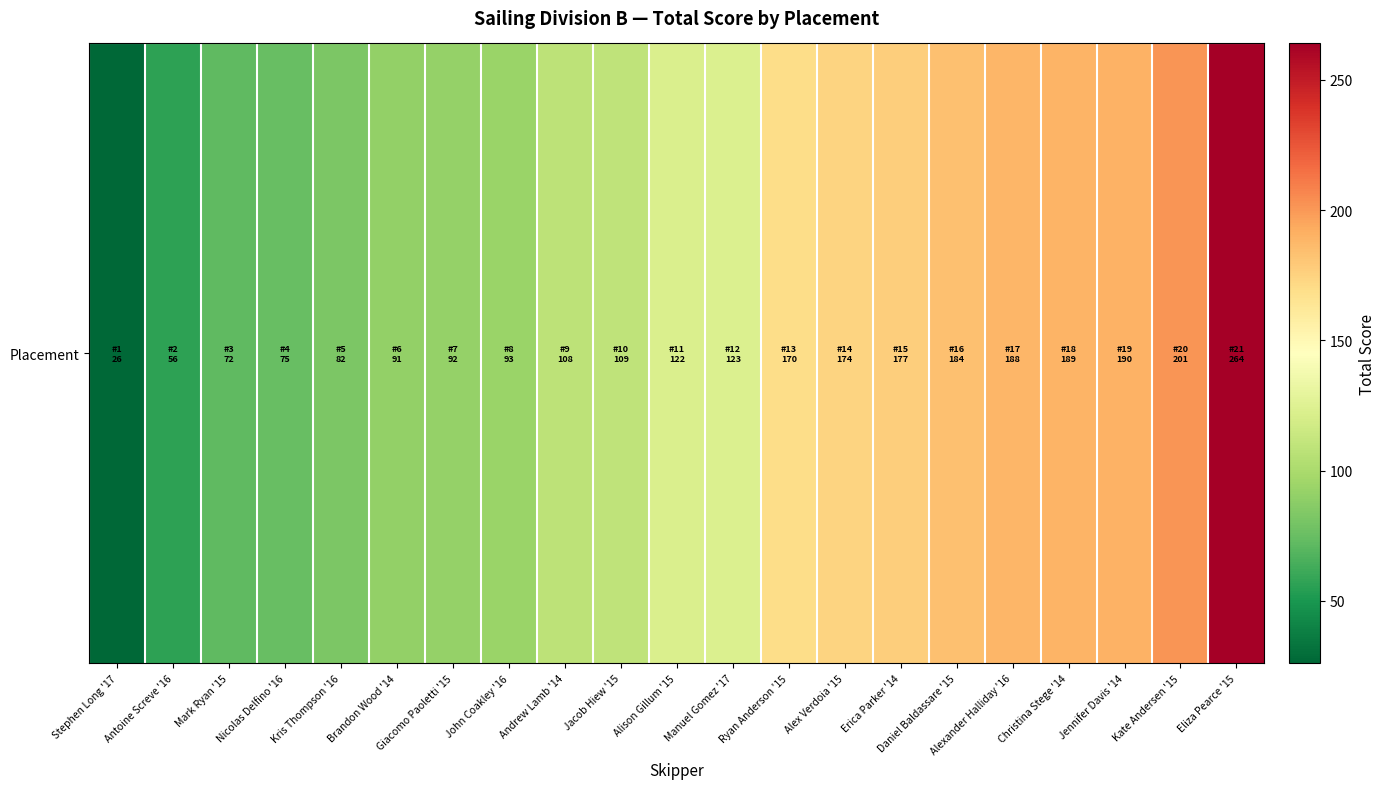

What is the difference between the values at Manuel Gomez '17 and Jennifer Davis '14?

67